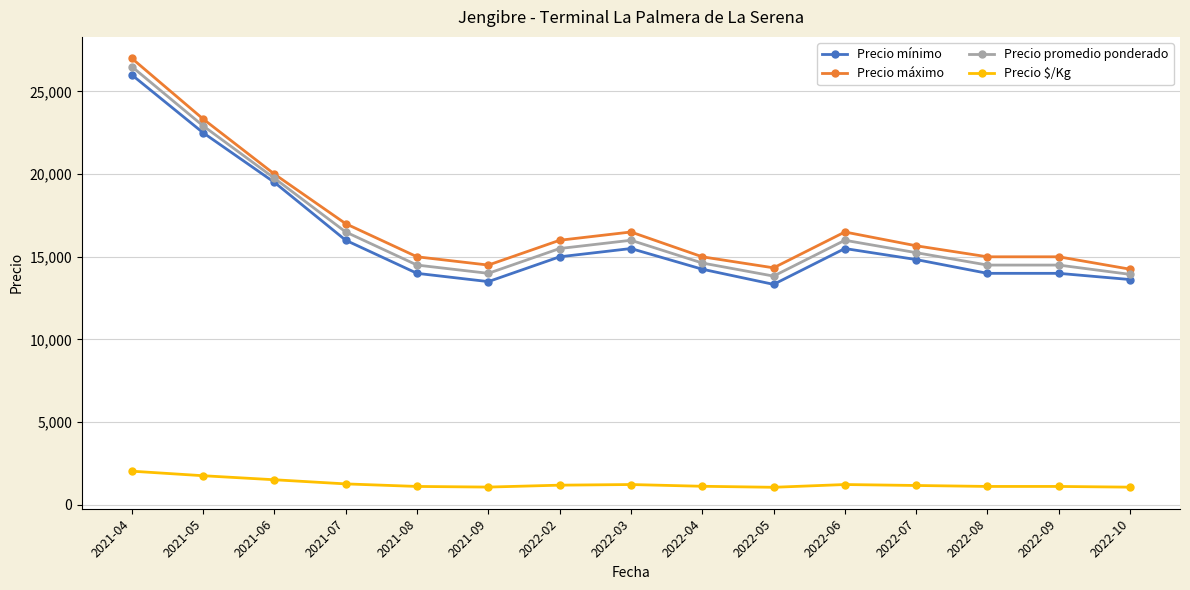

True or false: Precio $/Kg and Precio mínimo cross at least once.

False